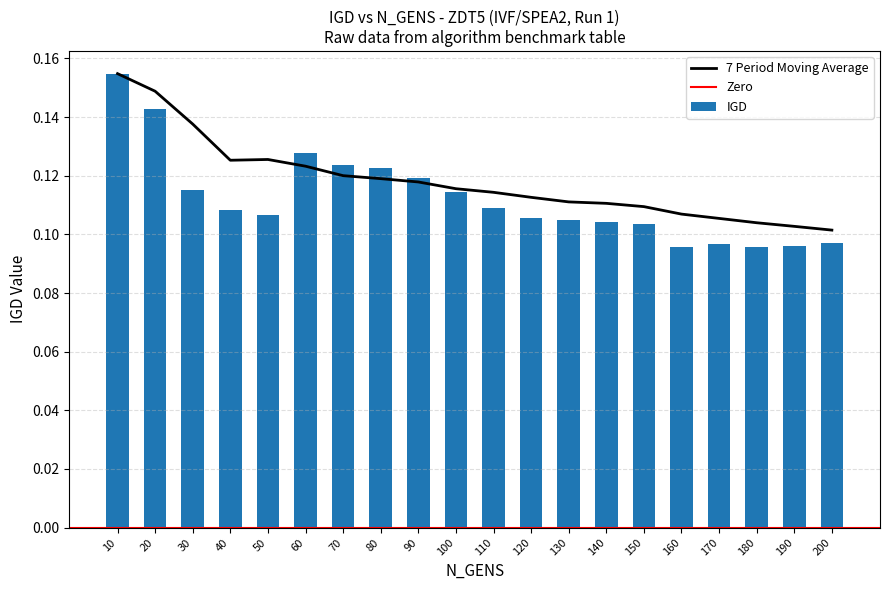

List the series in order of their peak value, lowest first.

IGD, moving_avg